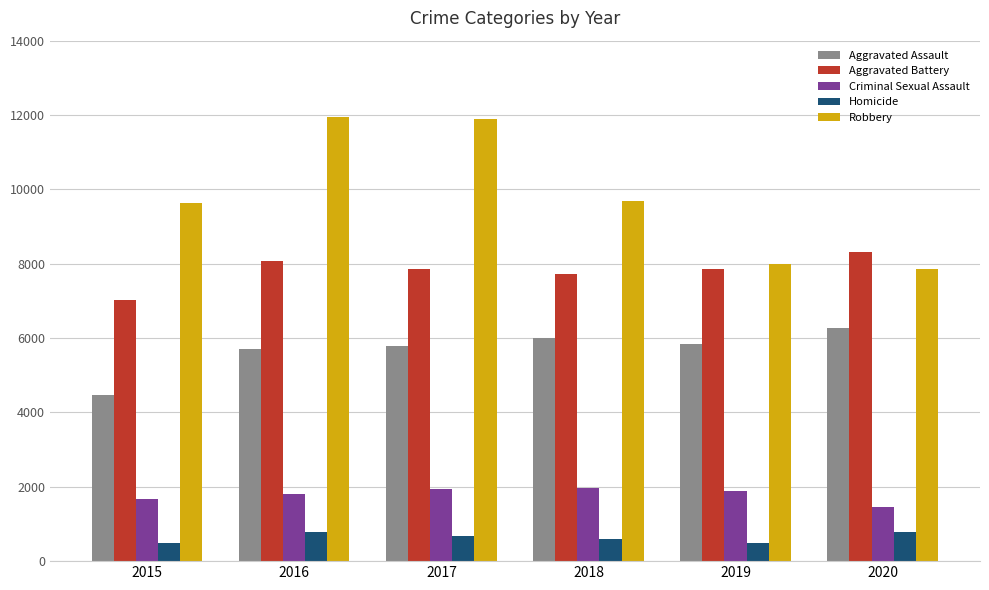

Is it true that Homicide equals 786 at 2016?

True